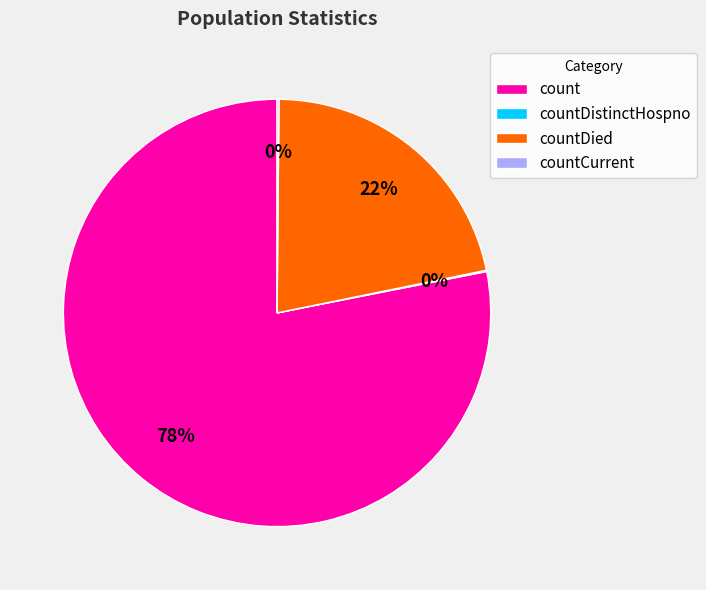

To the nearest percent, what is the difference between the largest and smallest slice percentages?

78%